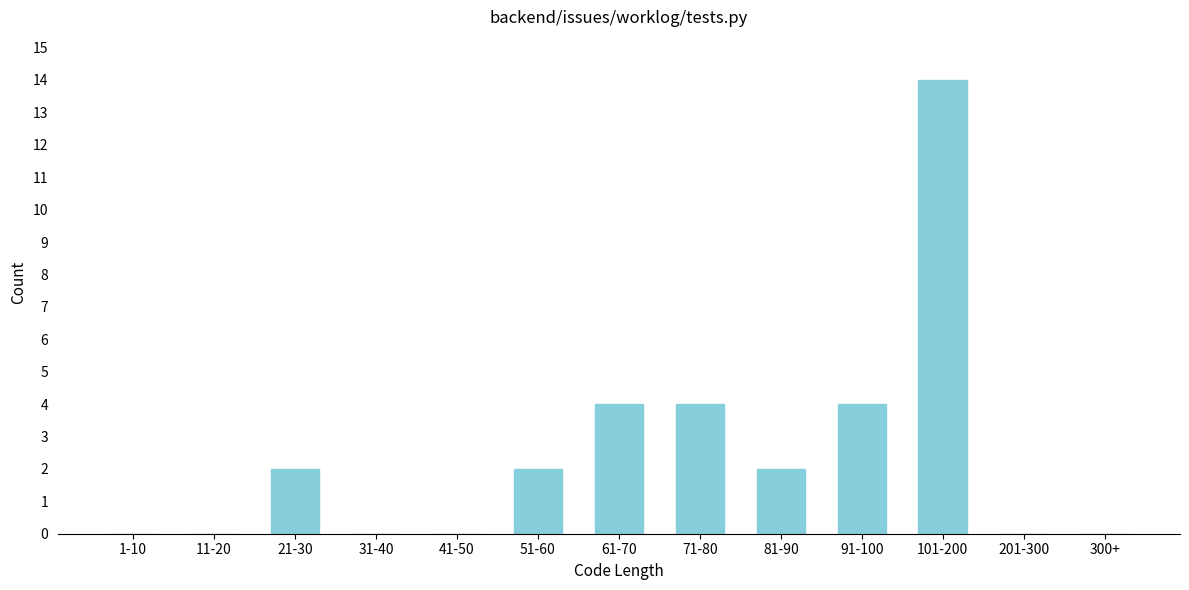

Reading left to right, extract all data points from this chart.

1-10=0	11-20=0	21-30=2	31-40=0	41-50=0	51-60=2	61-70=4	71-80=4	81-90=2	91-100=4	101-200=14	201-300=0	300+=0